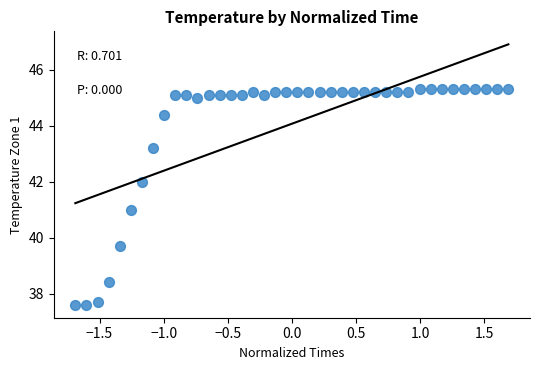

What is the range of X values (max minus min)?

3.4